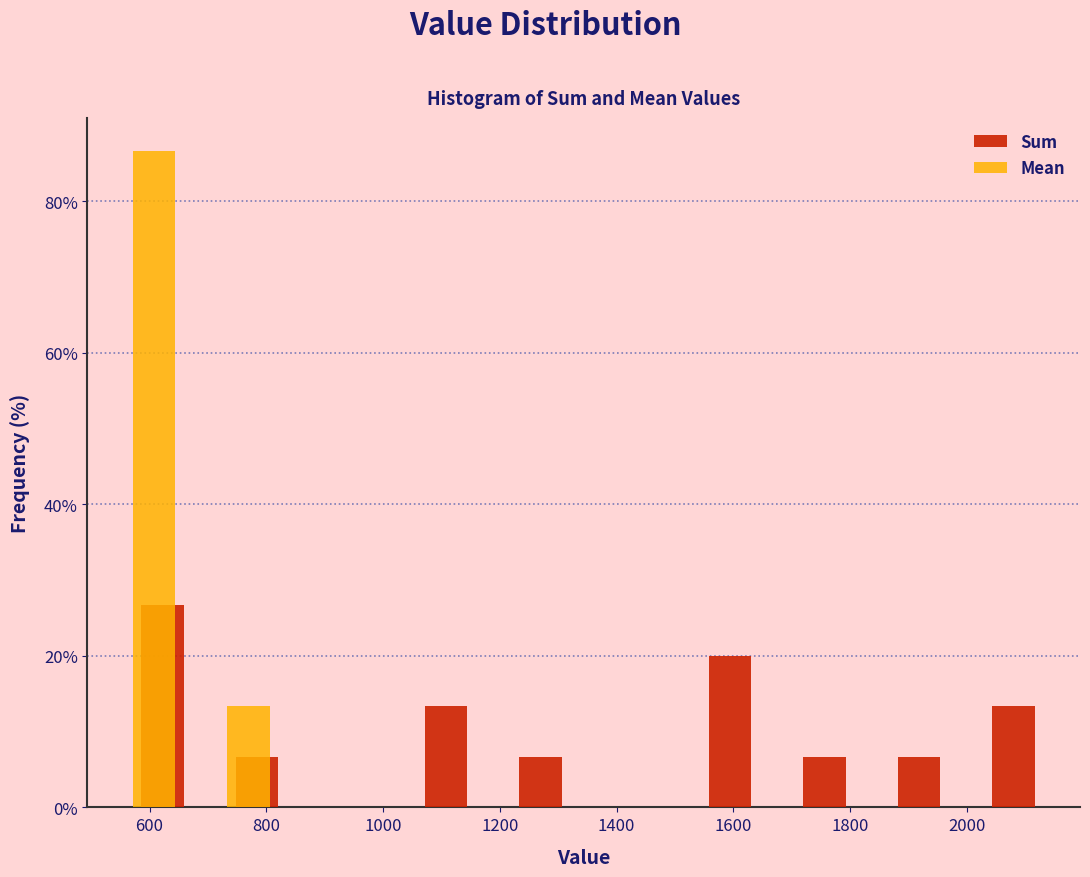

What is the height of the Mean bar covering 540 to 700 on the x-axis? Neither the bar edges nor the heights are printed on the chart, so give them approximately, as read against the axes.

86